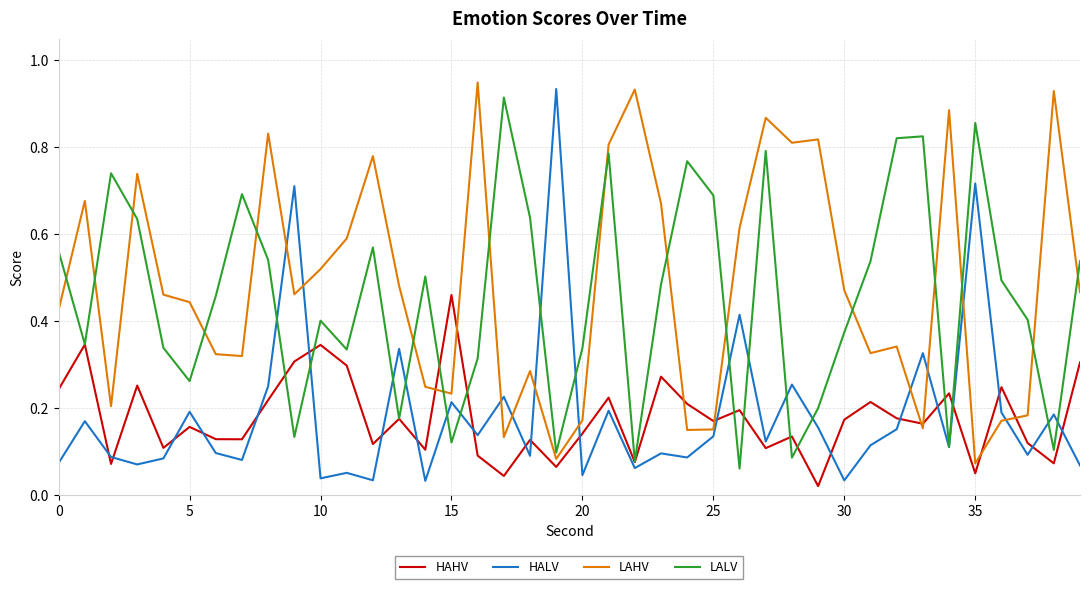

True or false: HALV and LAHV intersect in this chart.

True